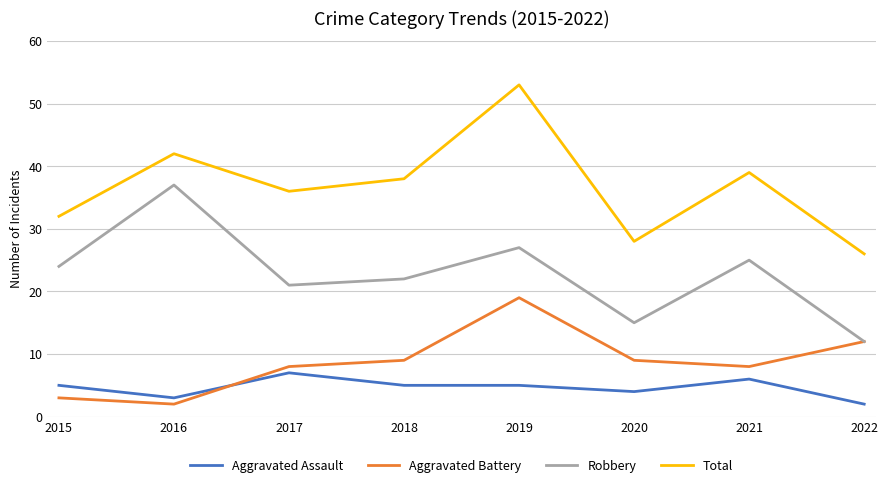

How many distinct data groups are displayed?

4